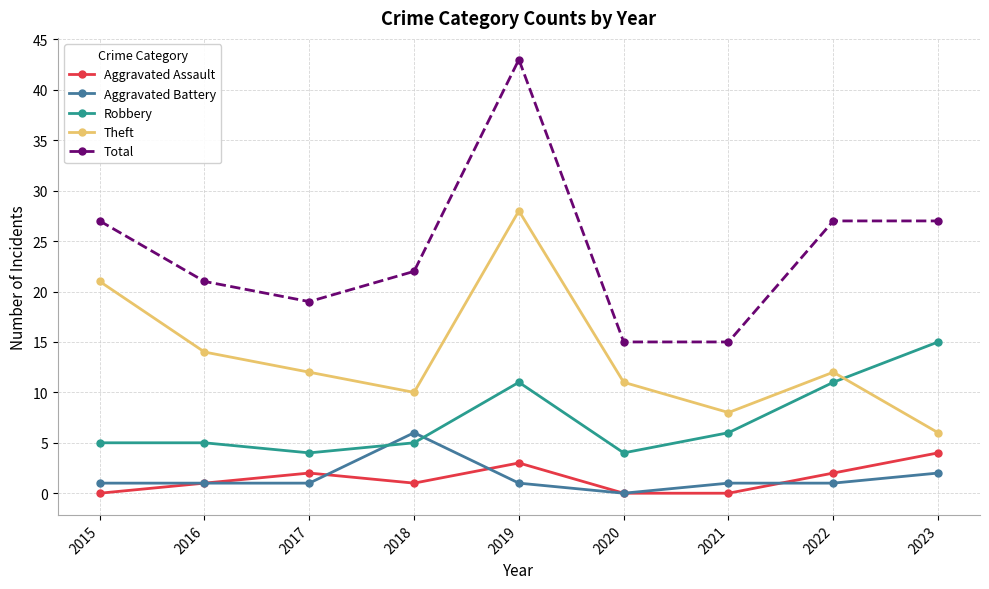

True or false: Total and Robbery intersect in this chart.

False